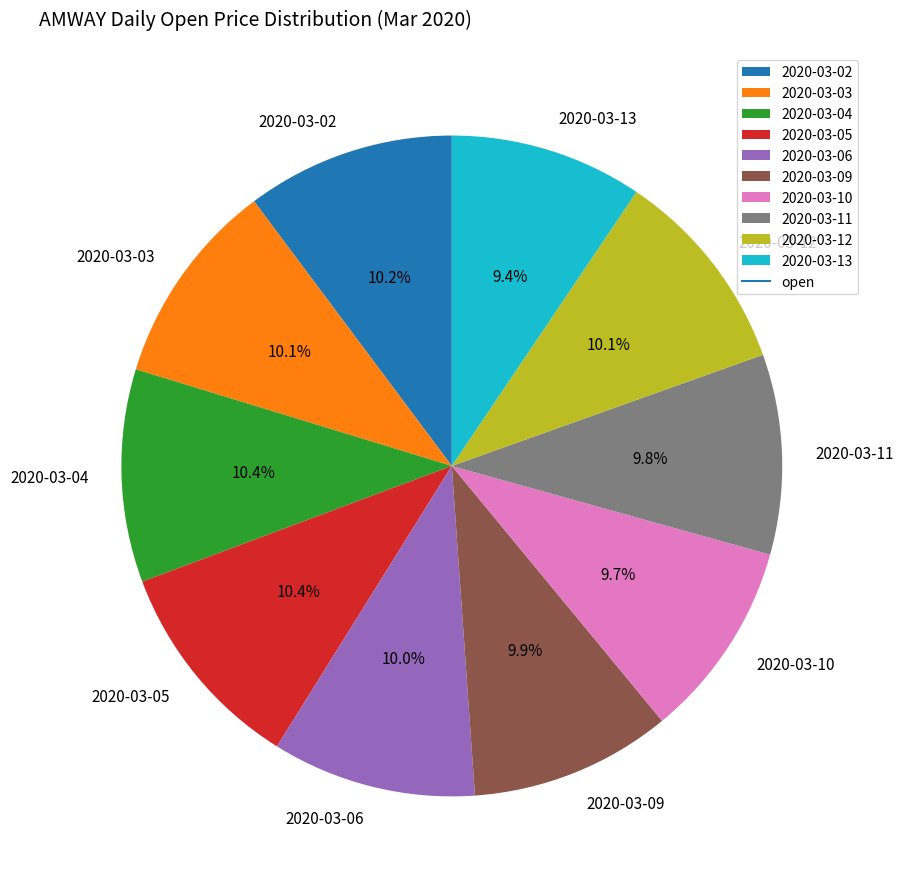

True or false: 2020-03-10 accounts for 19% of the total.

False